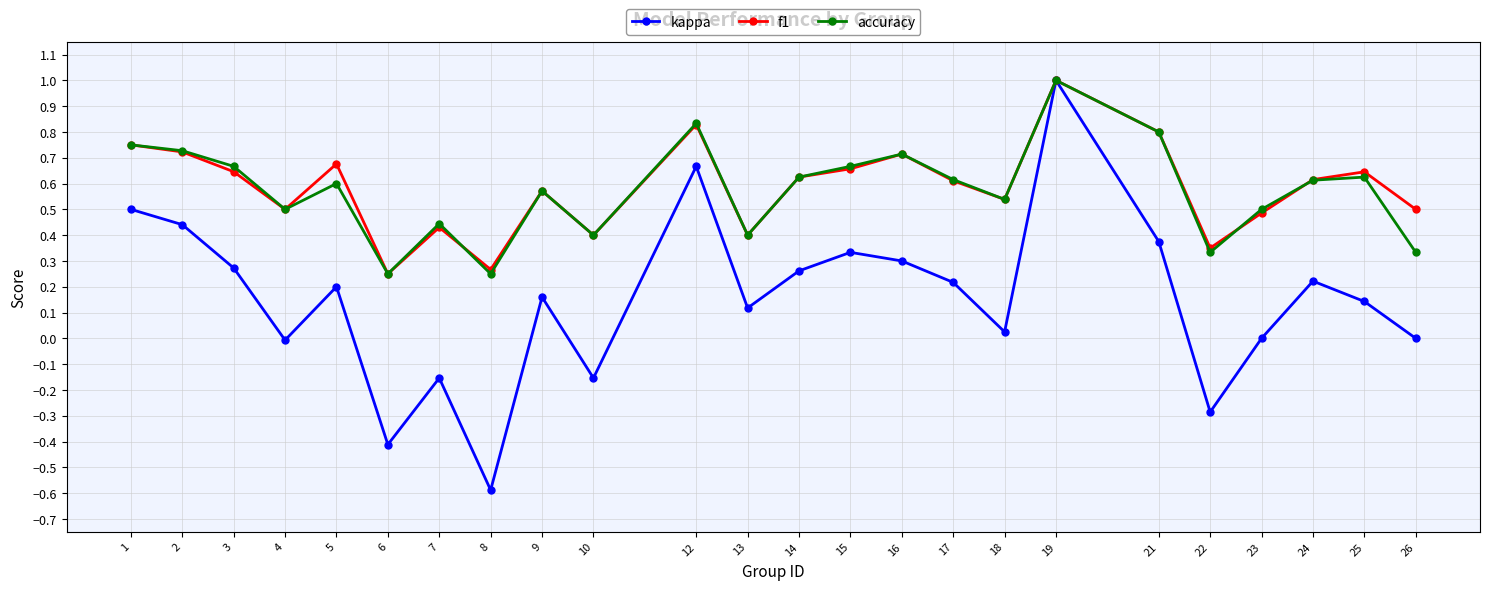

How many interior local peaks does the accuracy series have?

7